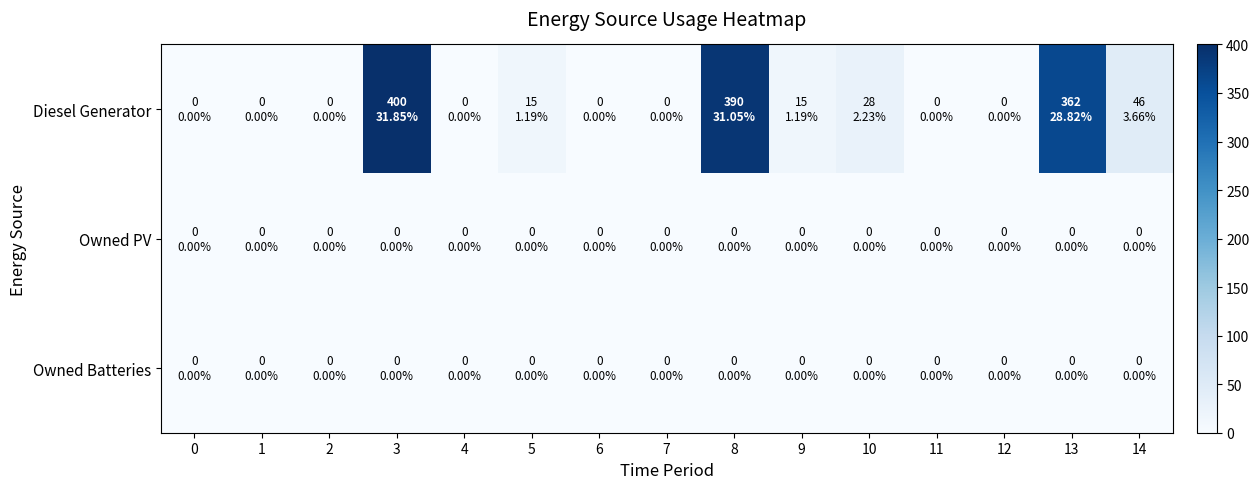

Which series has the largest range (max minus min)?

row_0